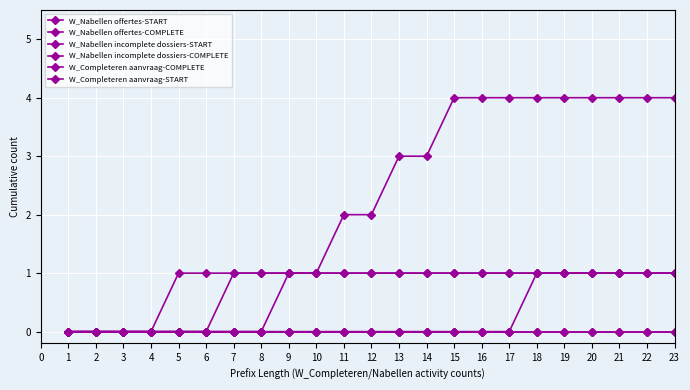

The value of W_Nabellen offertes-COMPLETE at 12 is 0. True or false?

False